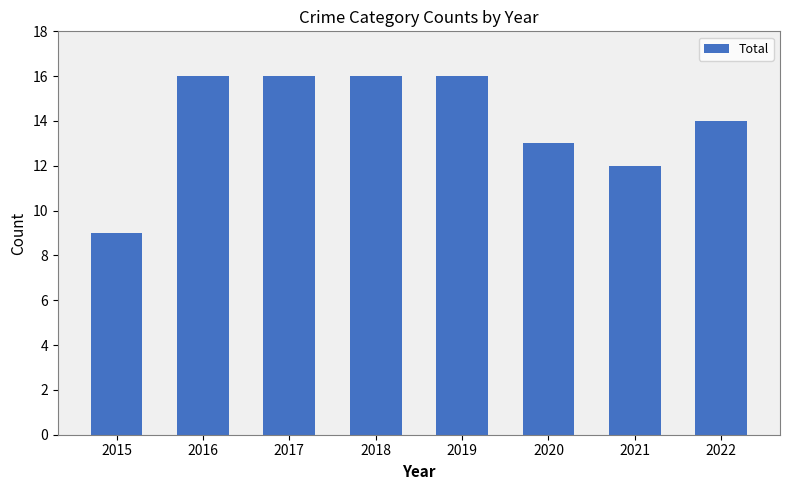

What is the sum of all values?

112